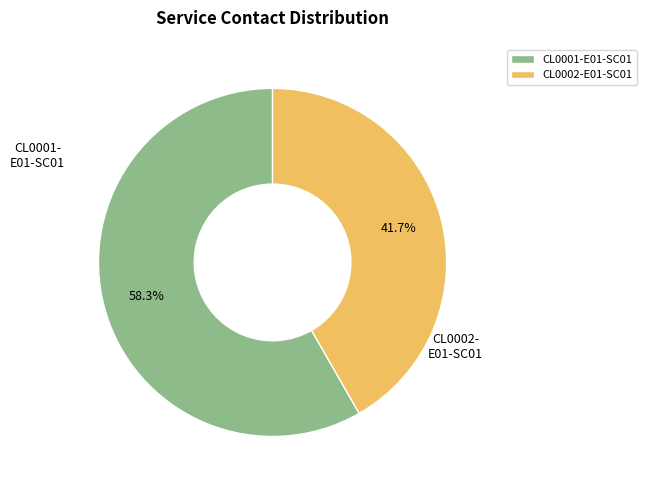

Count the number of slices in the pie.

2